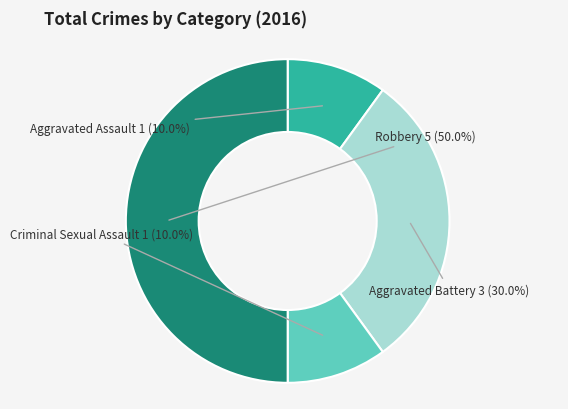

Count the number of slices in the pie.

4